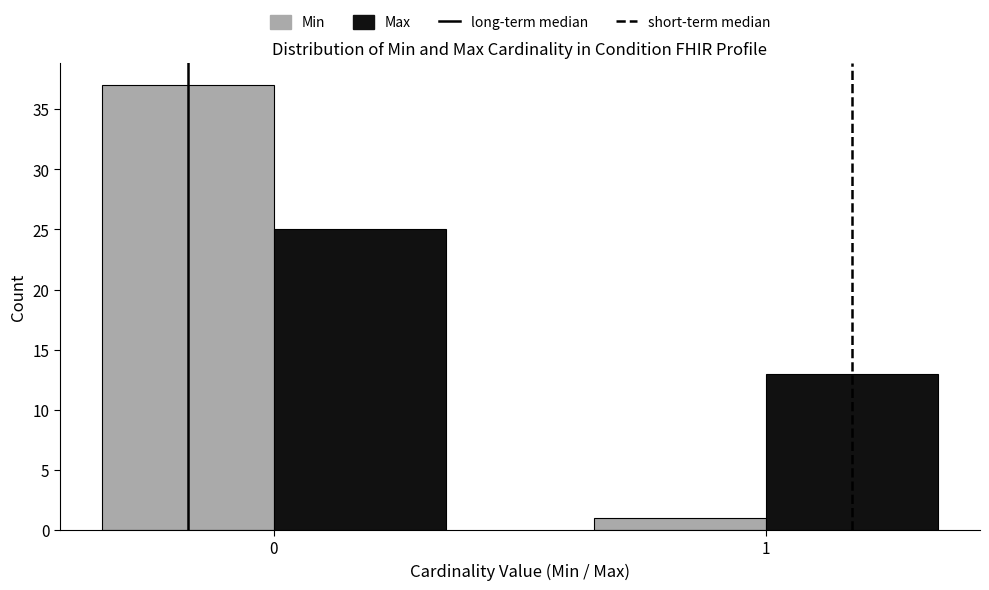

Reading left to right, list all the values displayed in this chart.

Min: 37	1
Max: 25	13